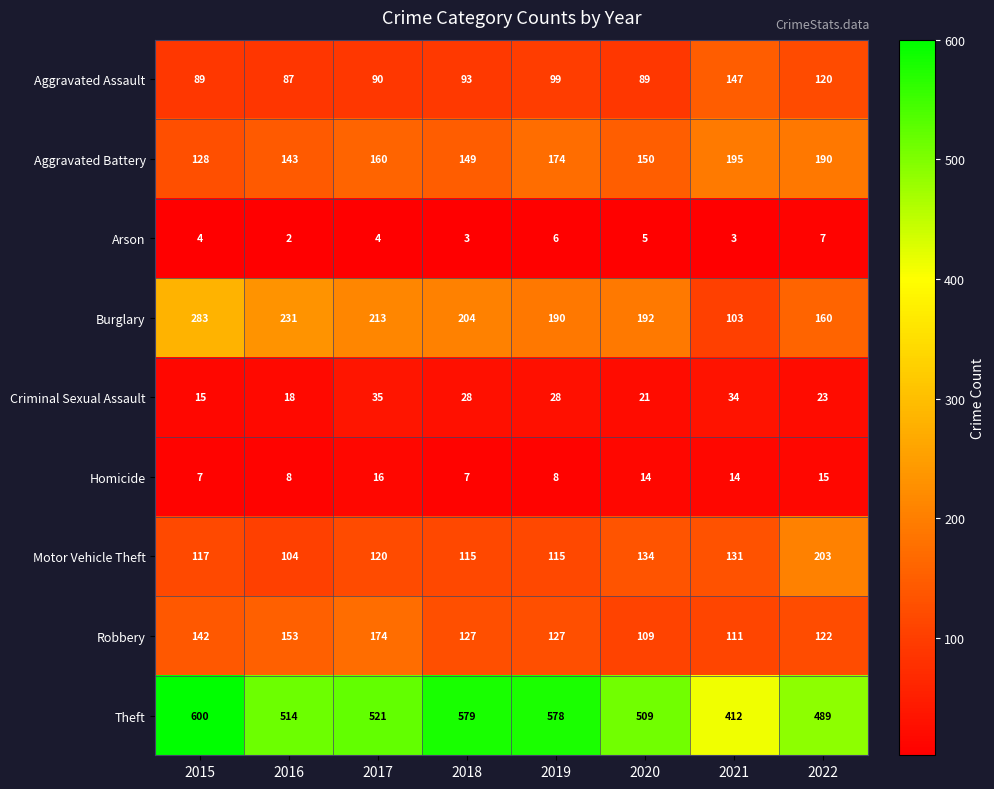

Which series changed the most between 2015 and 2016?

Theft